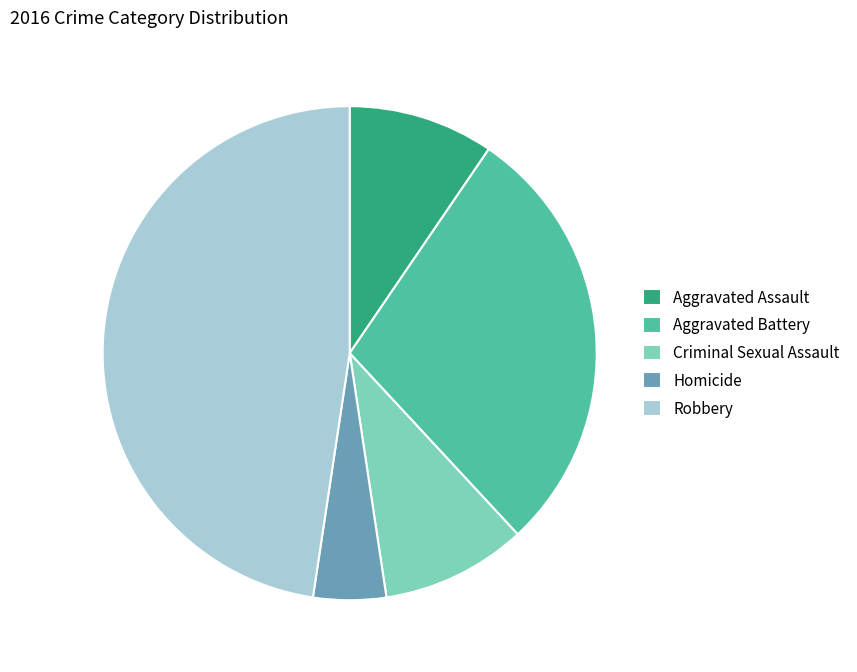

Is it true that Robbery is 38% of the pie?

False